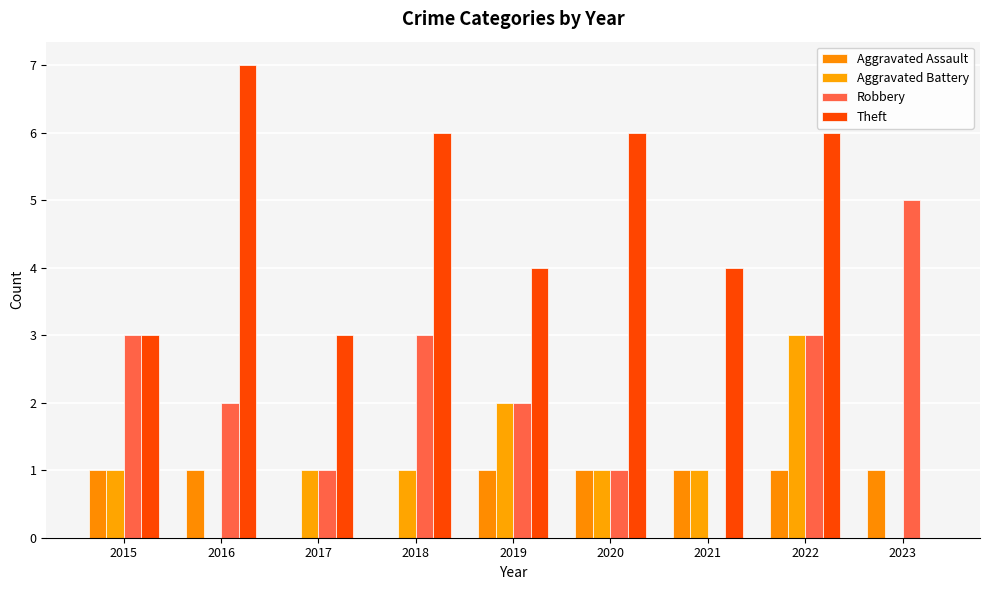

What is the sum of the Theft values at 2019 and 2022?

10